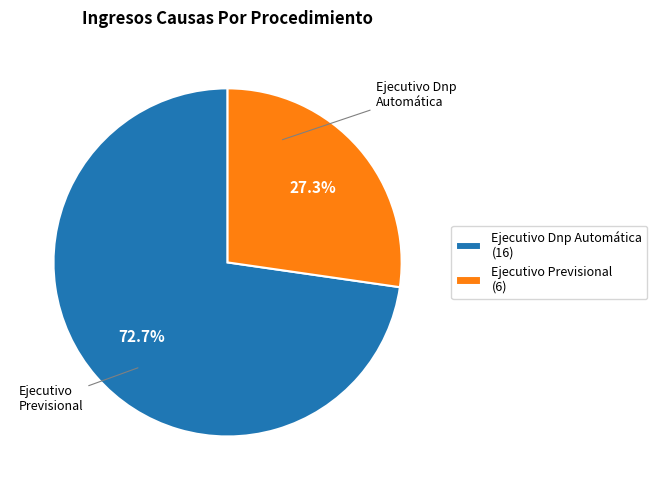

Do Ejecutivo Previsional and Ejecutivo Dnp Automática together represent more than half of the pie?

Yes